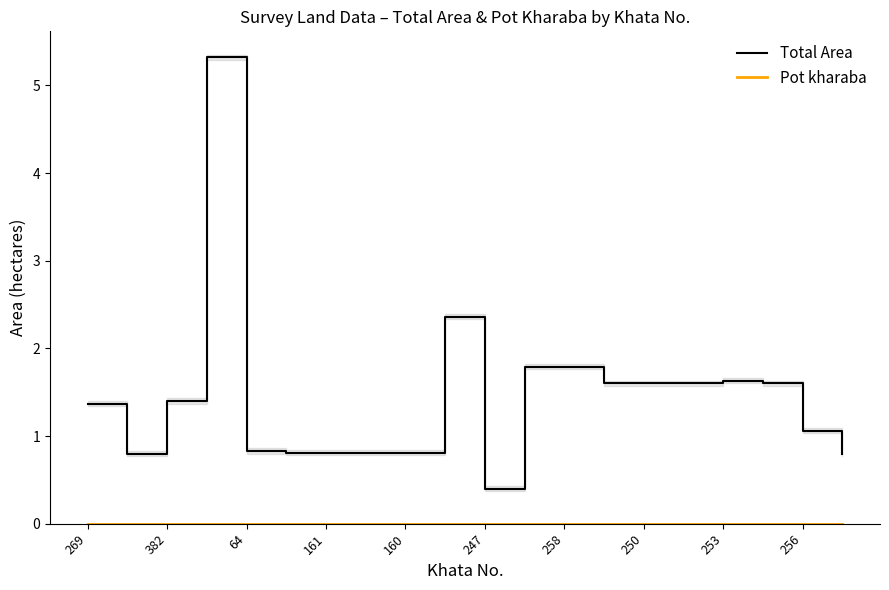

What is the greatest value displayed?

5.3